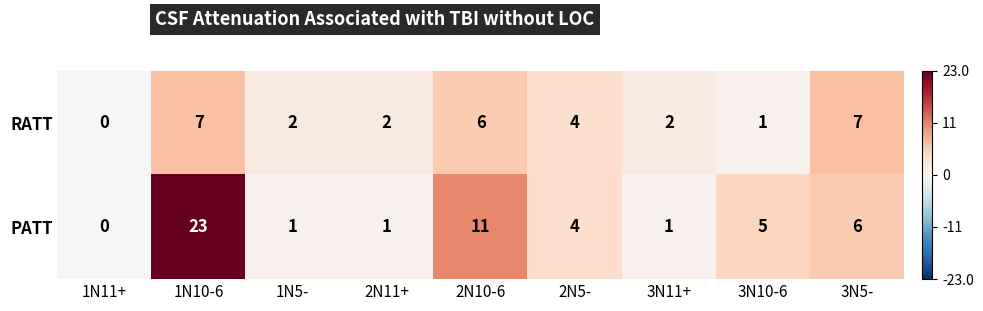

Is it true that RATT equals 7 at 3N5-?

True